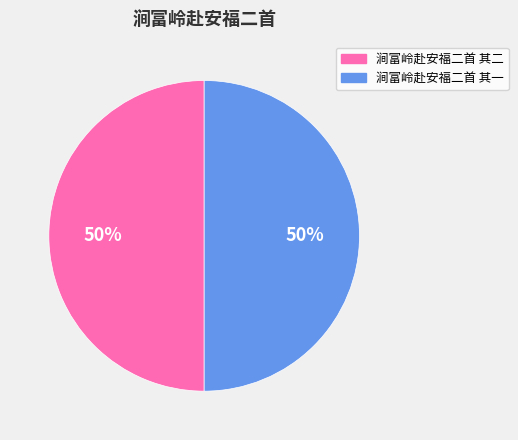

Approximately how many times larger is the value at 涧富岭赴安福二首 其一 compared to 涧富岭赴安福二首 其二?

1.0